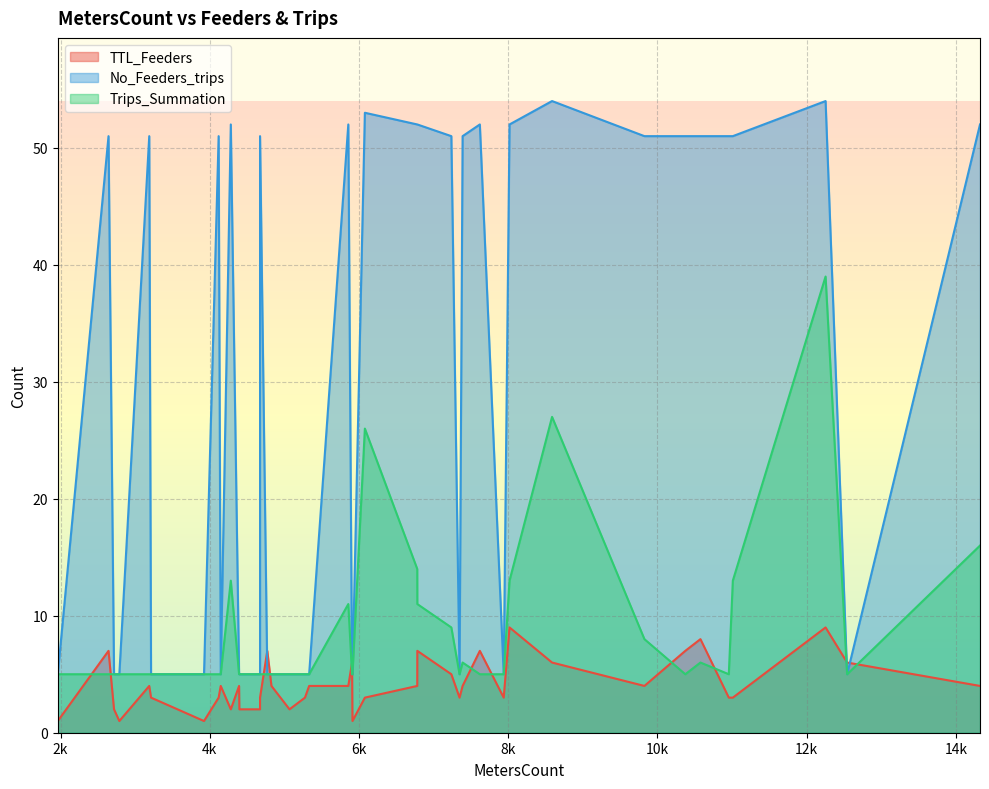

Which series has the largest total across all categories?

No_Feeders_trips